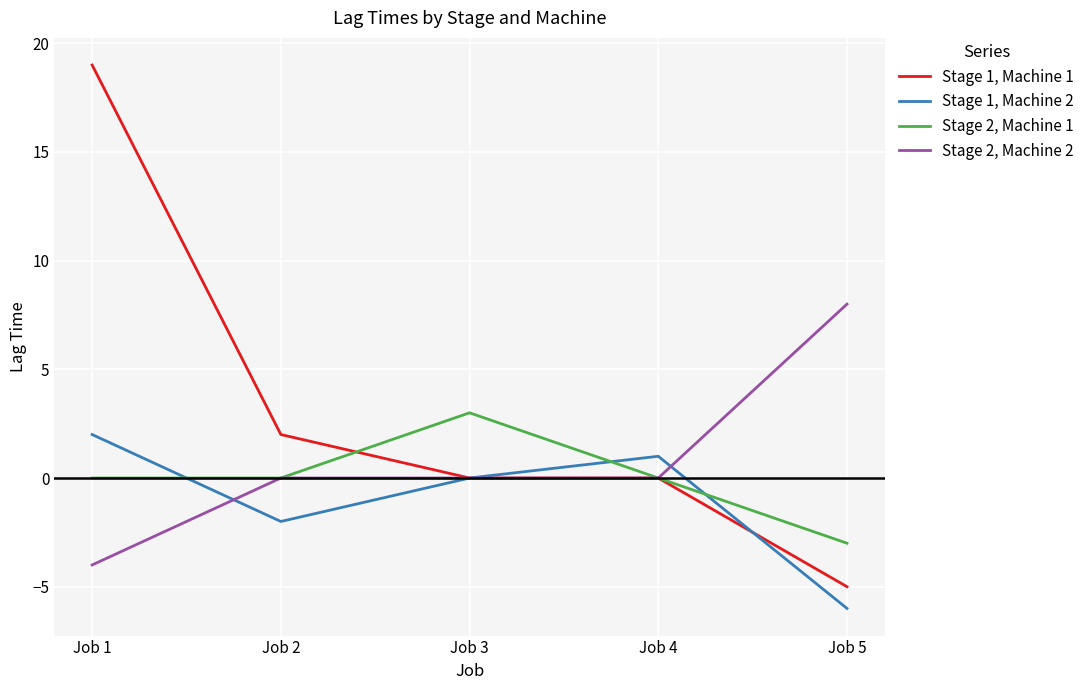

Is the value of Stage 1, Machine 1 at Job 5 greater than the value of Stage 2, Machine 2 at Job 5?

No